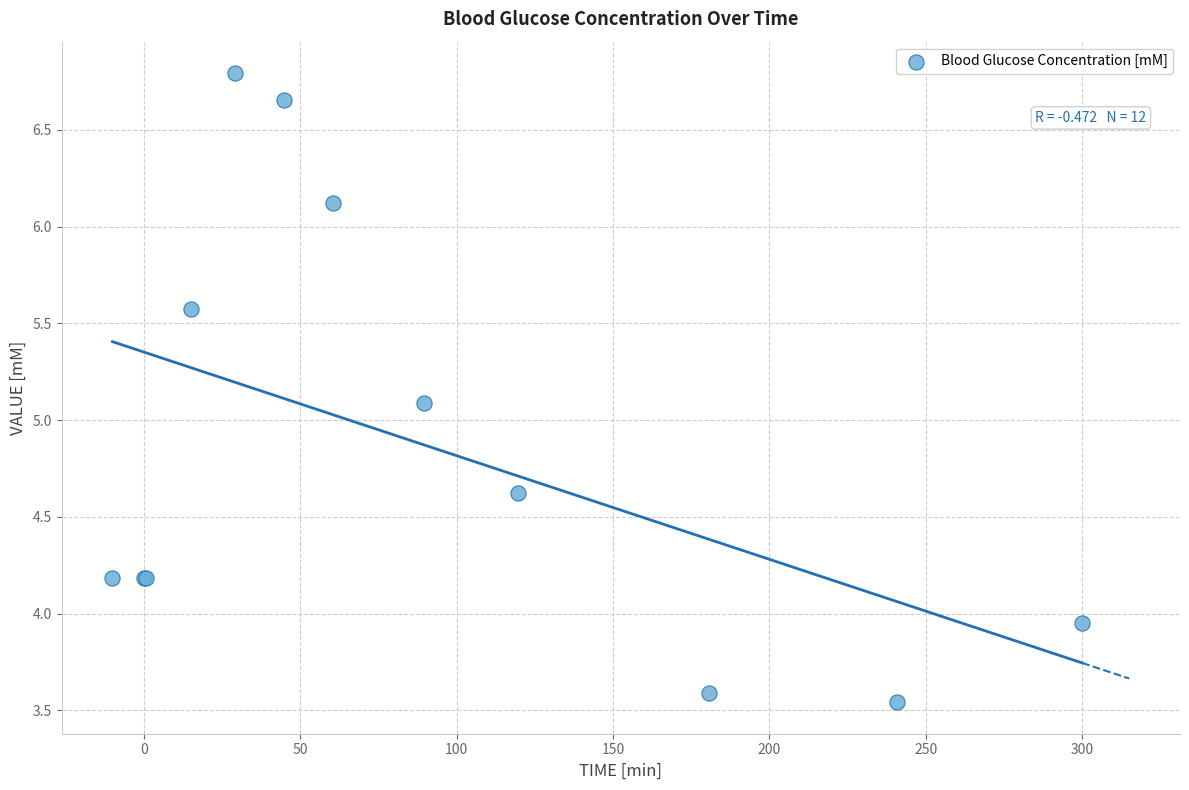

What Y value in the scatter plot is closest to 5?

5.1